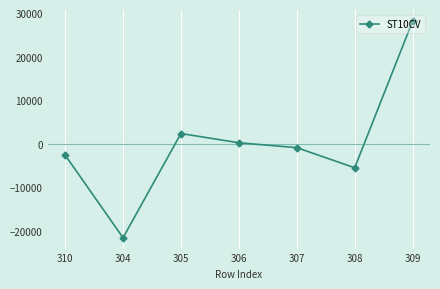

True or false: the data shows 619 at 305.

False